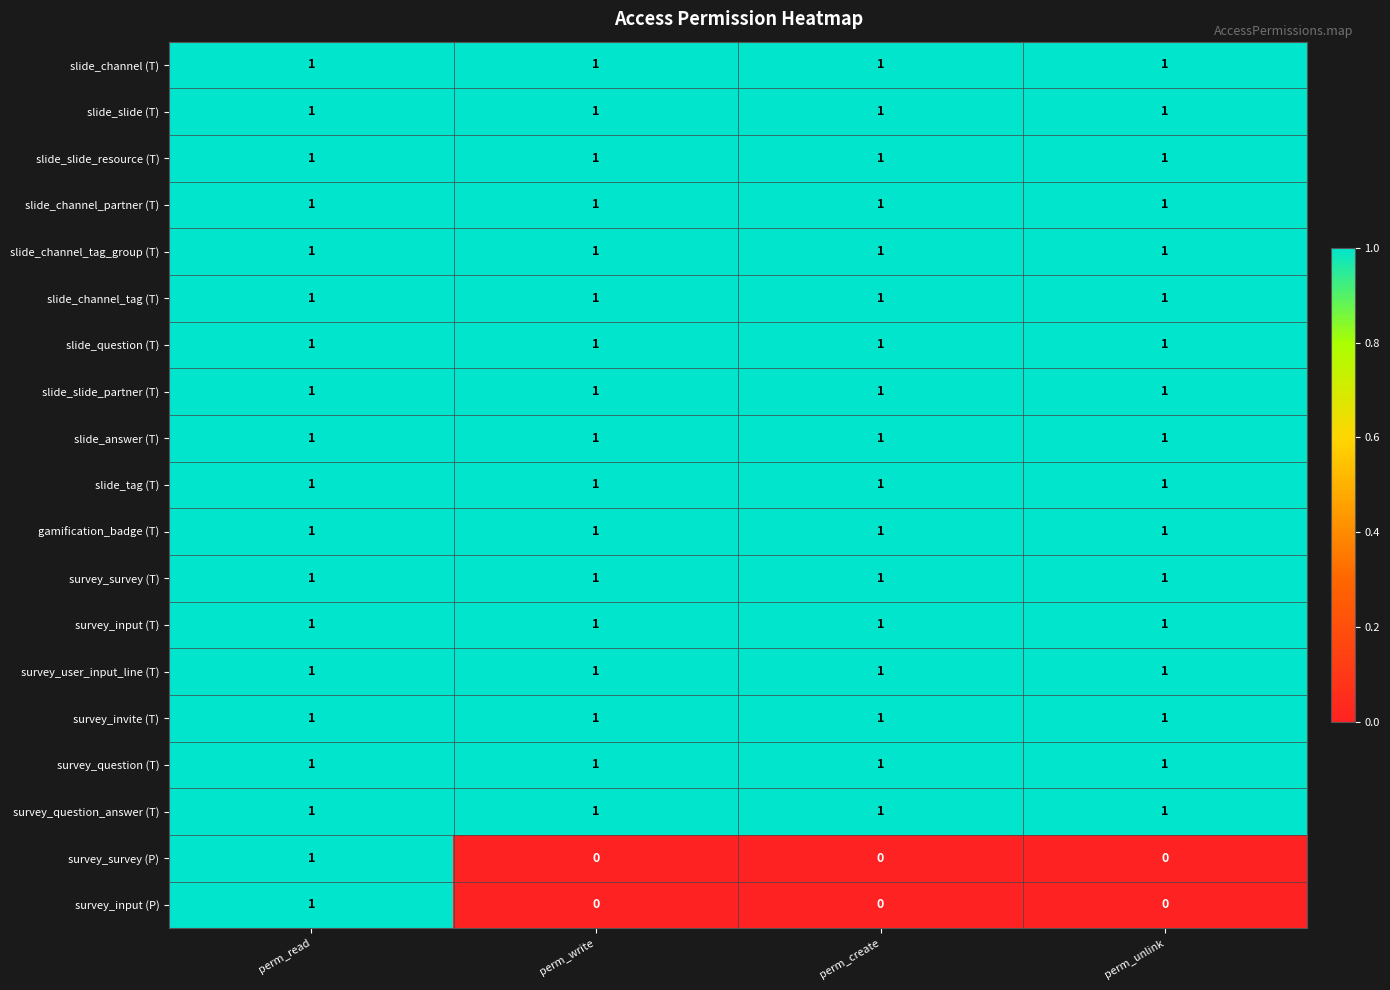

The value of survey_input (P) at perm_create is -1. True or false?

False